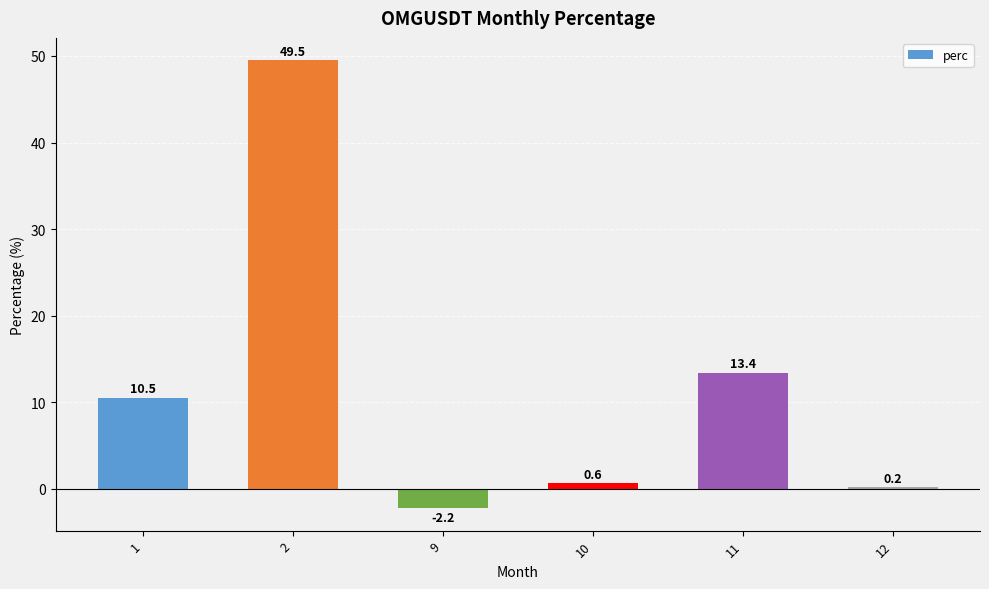

The value at 10 is 0.6. True or false?

True